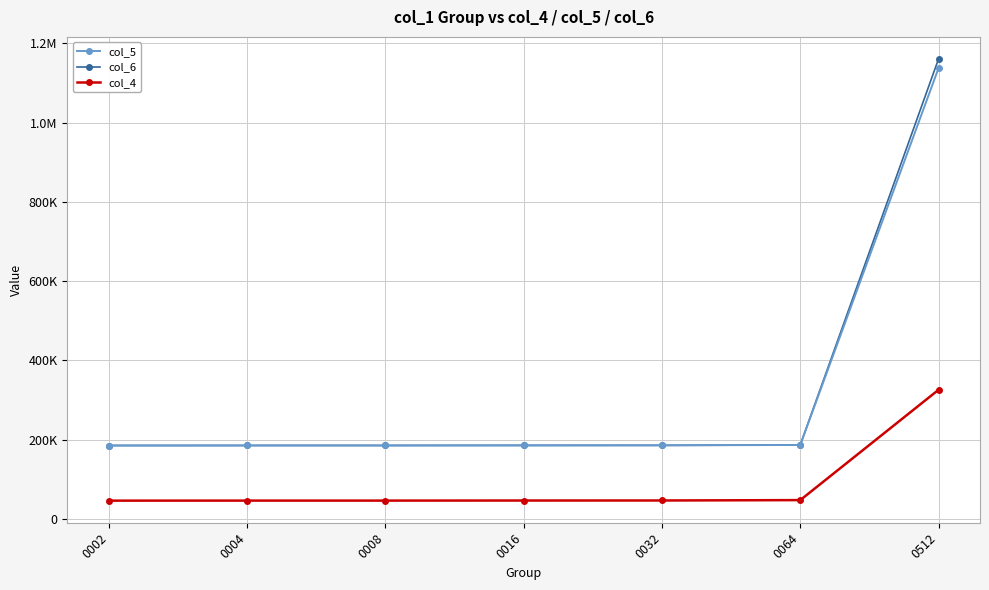

What is the average value of the col_6 series?

324835